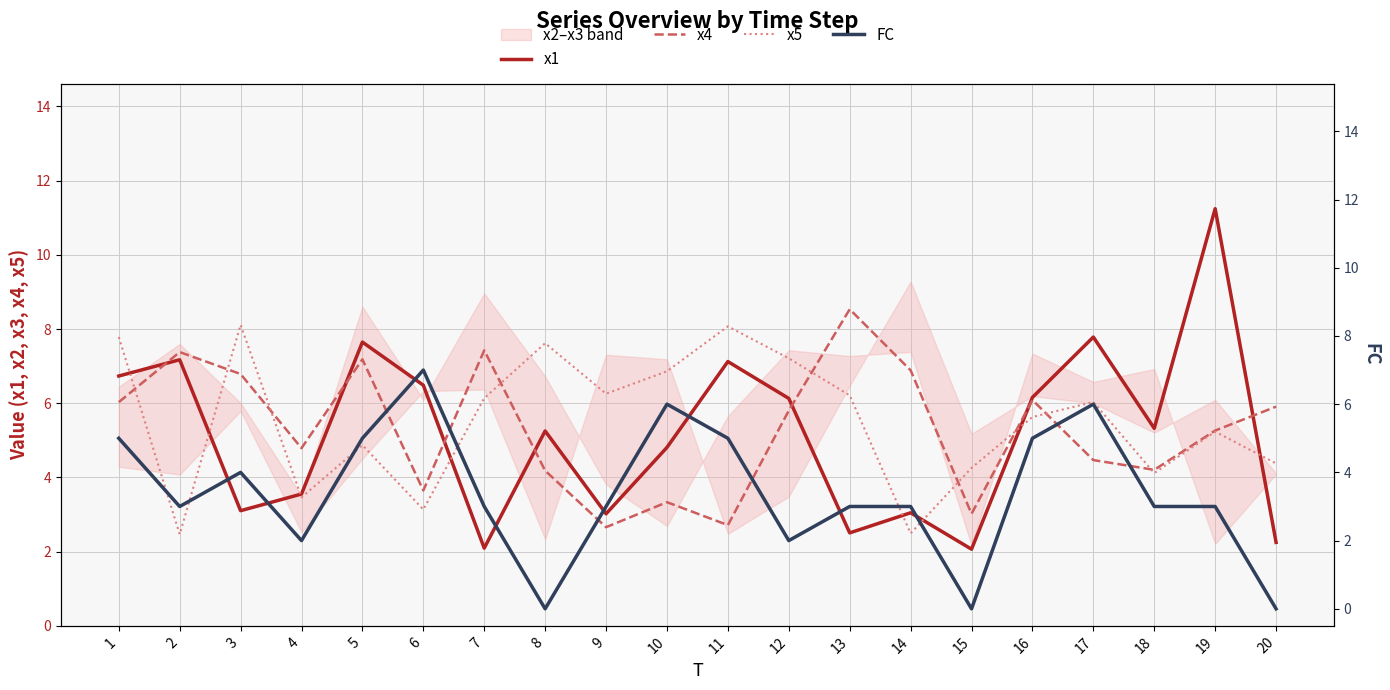

In x1, how many points are higher than both neighbors (excluding endpoints)?

7